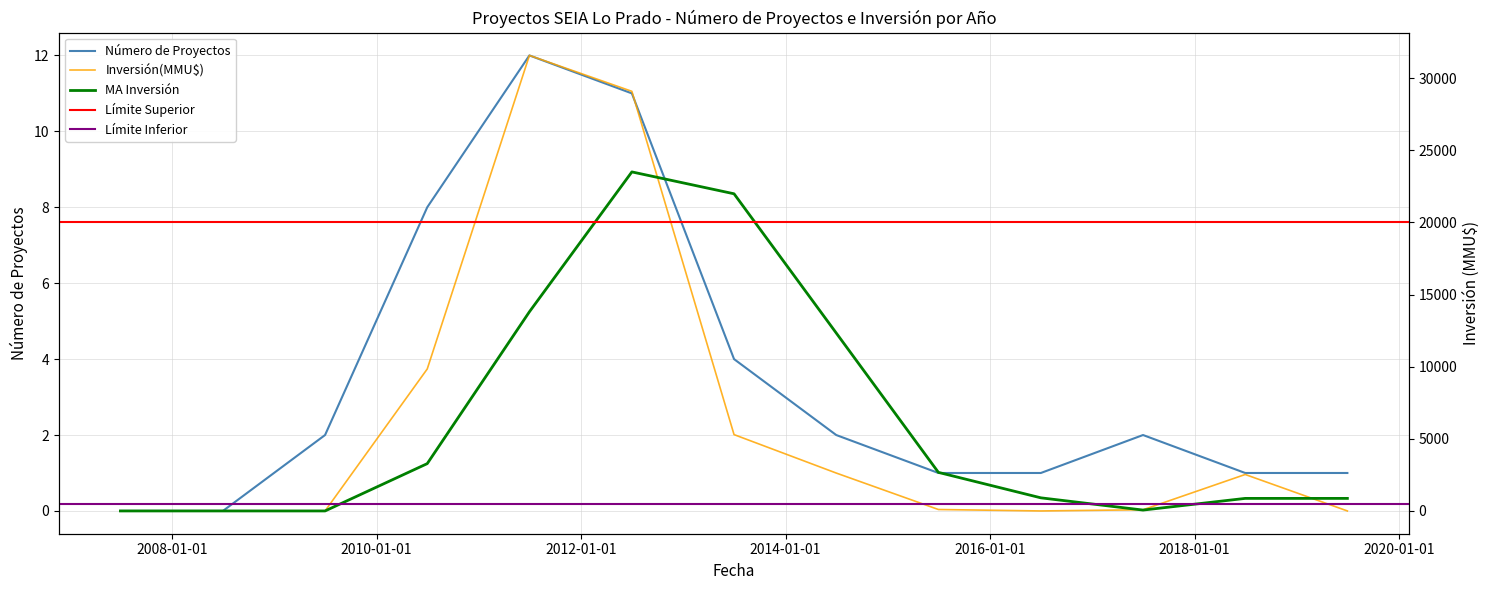

What is the maximum value for Número de Proyectos?

12